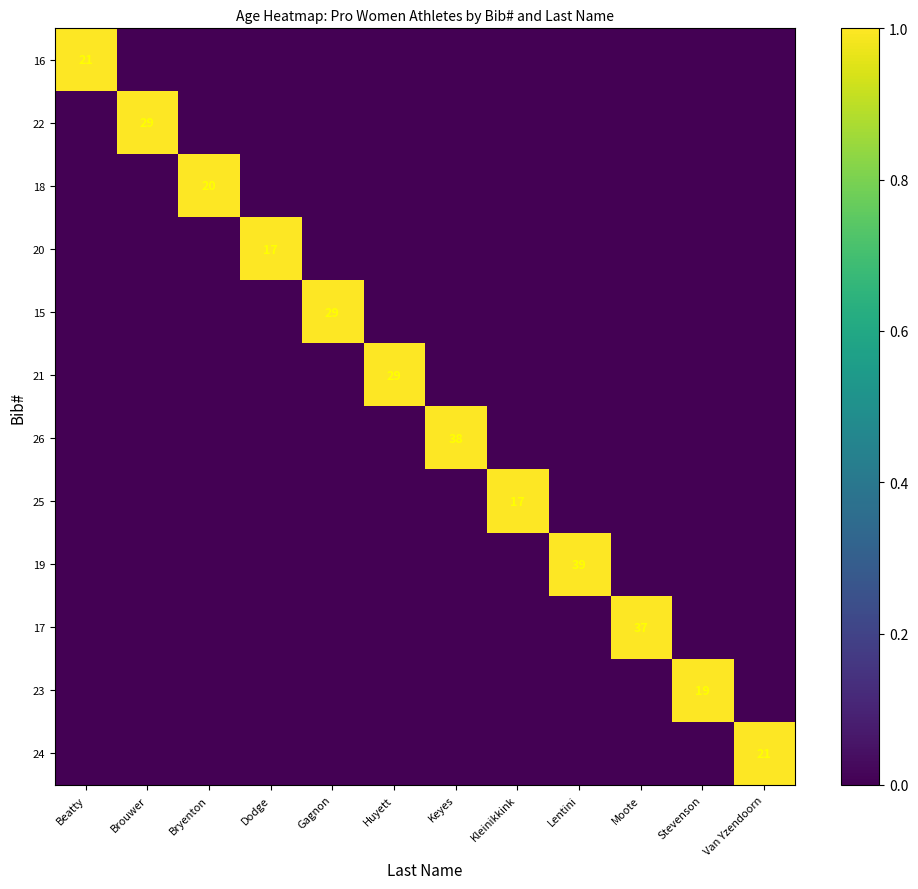

Count the number of data series in this chart.

12